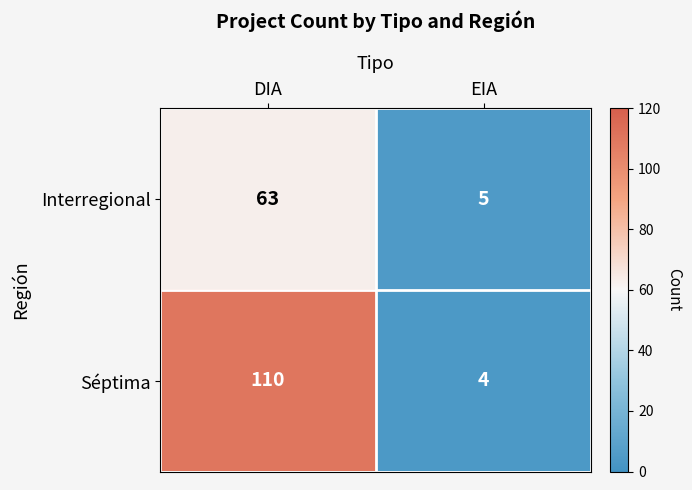

Is it true that Séptima equals 1 at EIA?

False